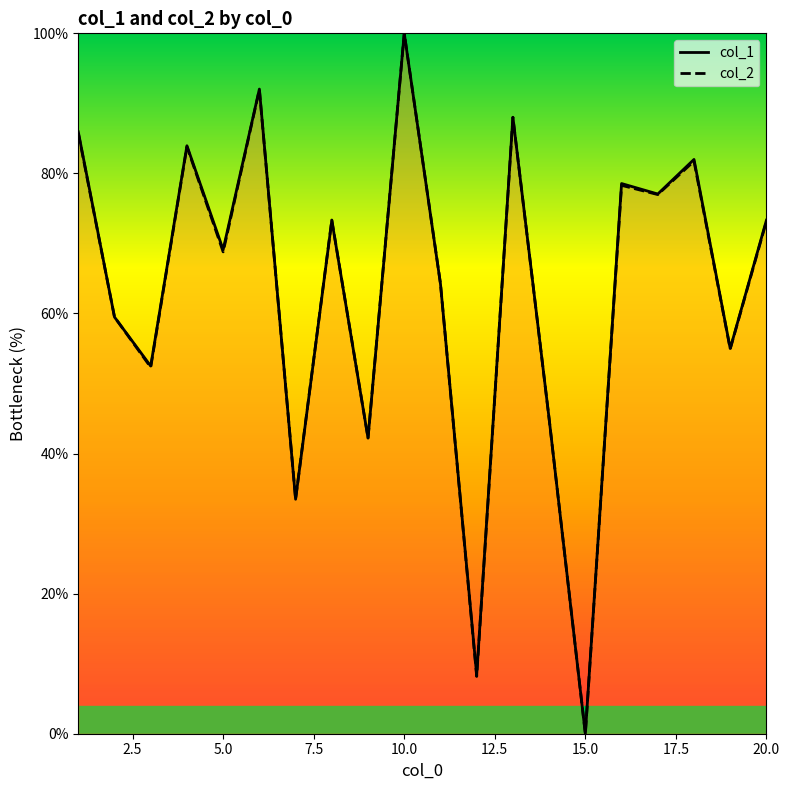

Count the number of data series in this chart.

2